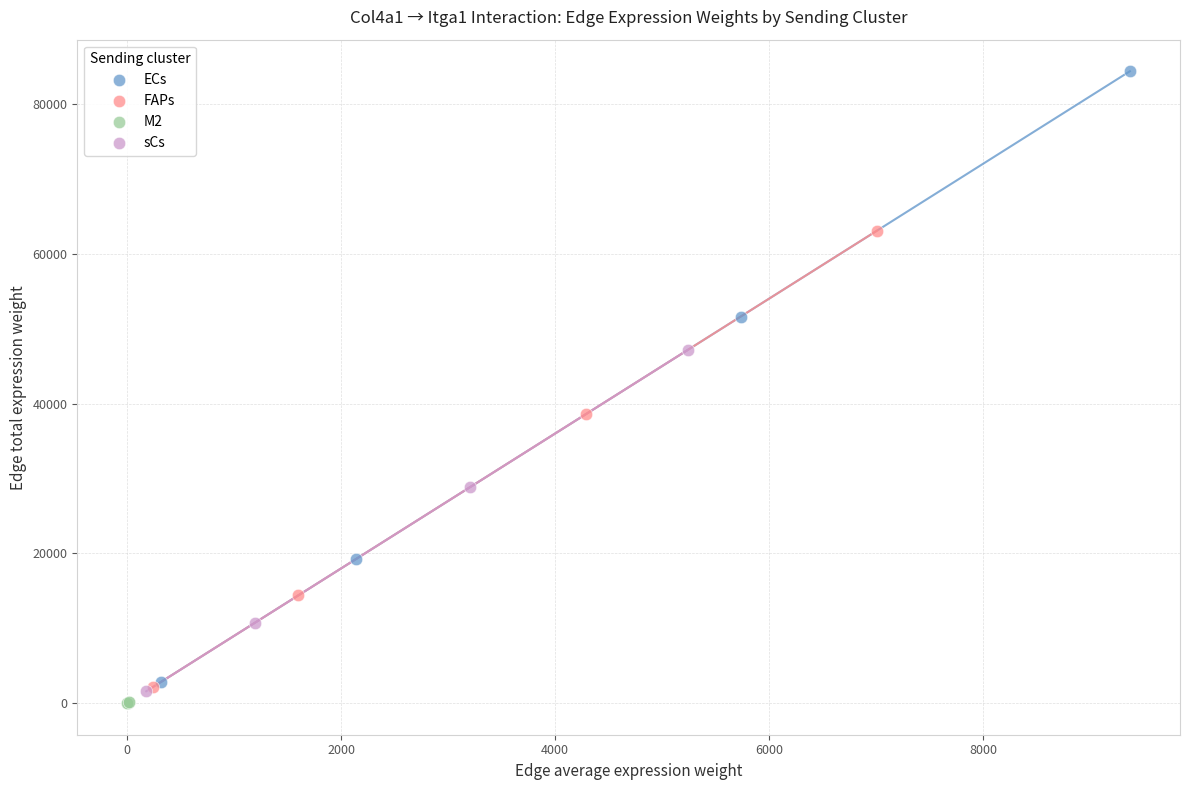

Which series contains the lowest Y value?

M2